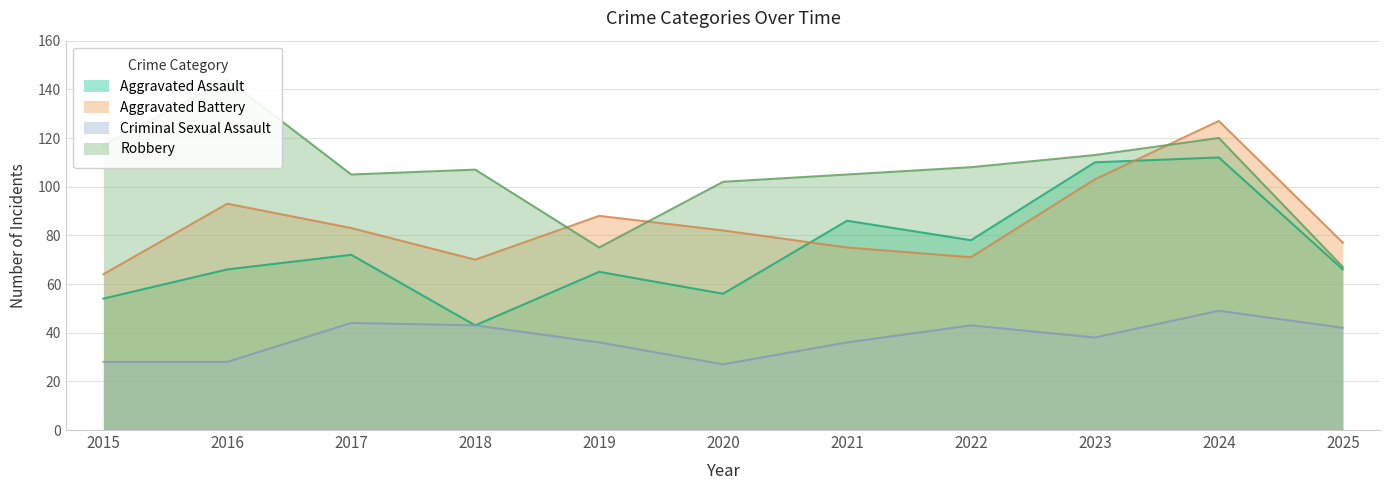

Count the number of data series in this chart.

4